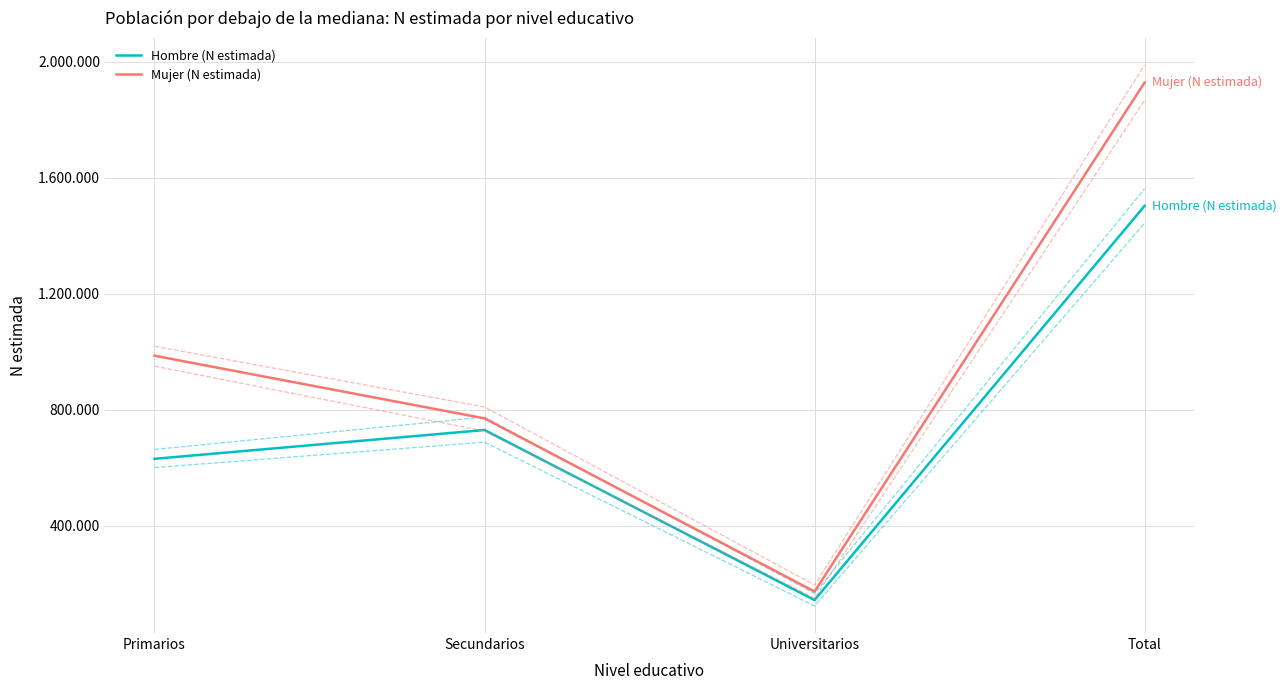

The value of Hombre (N lim sup IC) at Primarios is 662767. True or false?

True